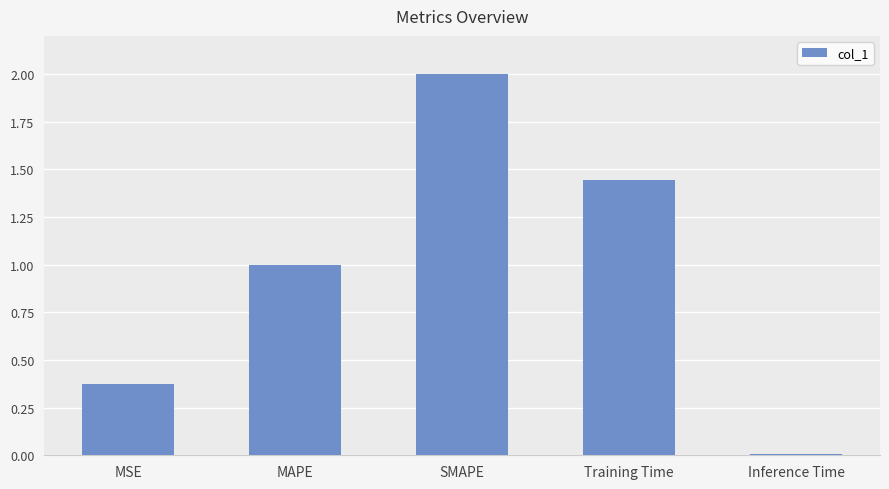

What is the average value?

1.0